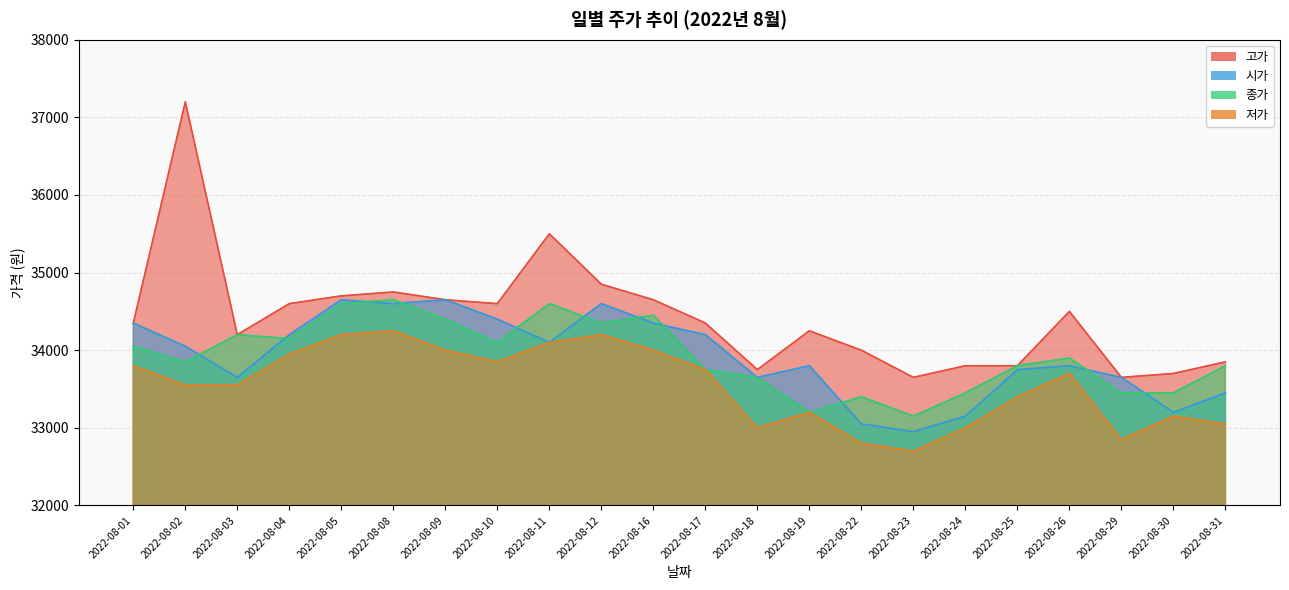

What is the minimum value for 종가?

33150